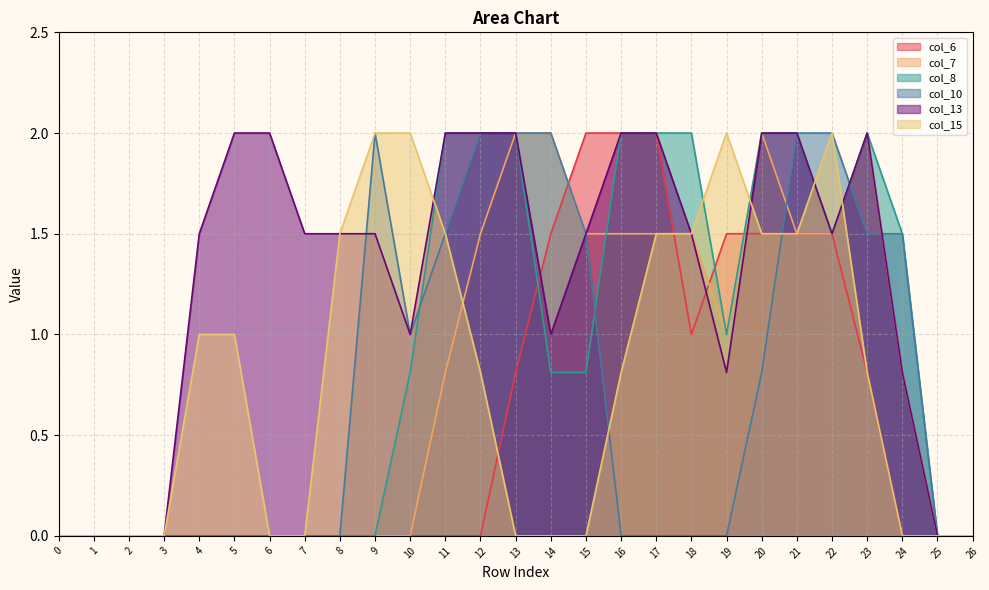

What is the difference between the maximum and second lowest values in the col_13 series?

2.0